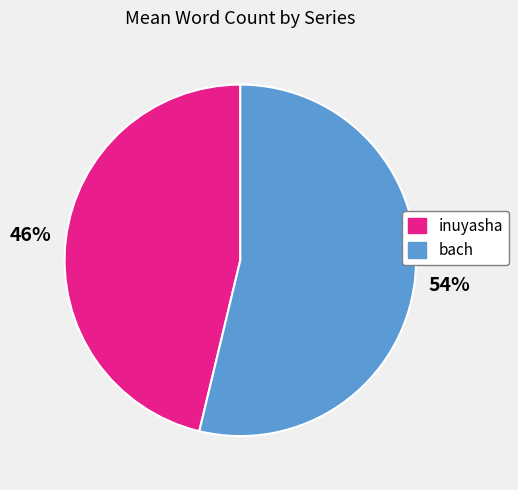

Is inuyasha the majority of the pie?

No